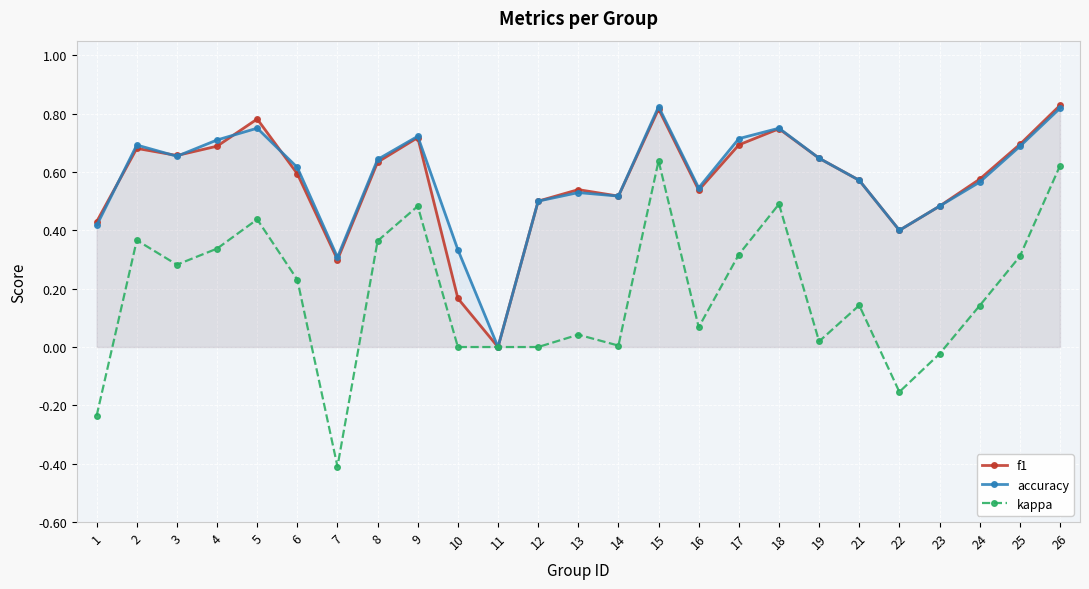

Is it true that f1 equals 1.0 at 25?

False